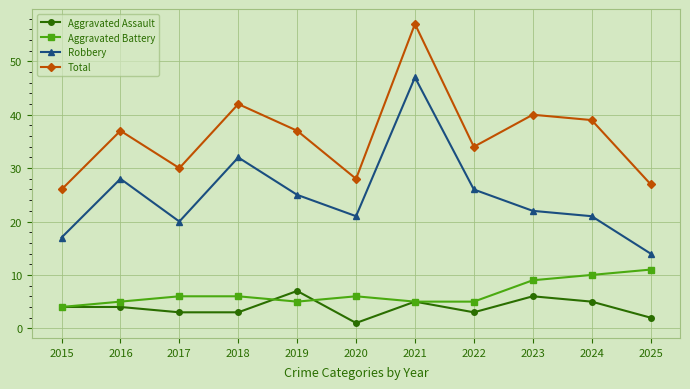

Is it true that Aggravated Assault equals 2 at 2024?

False